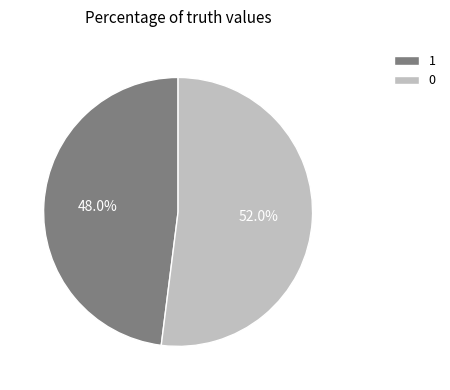

Combined, do 0 and 1 account for over 50%?

Yes